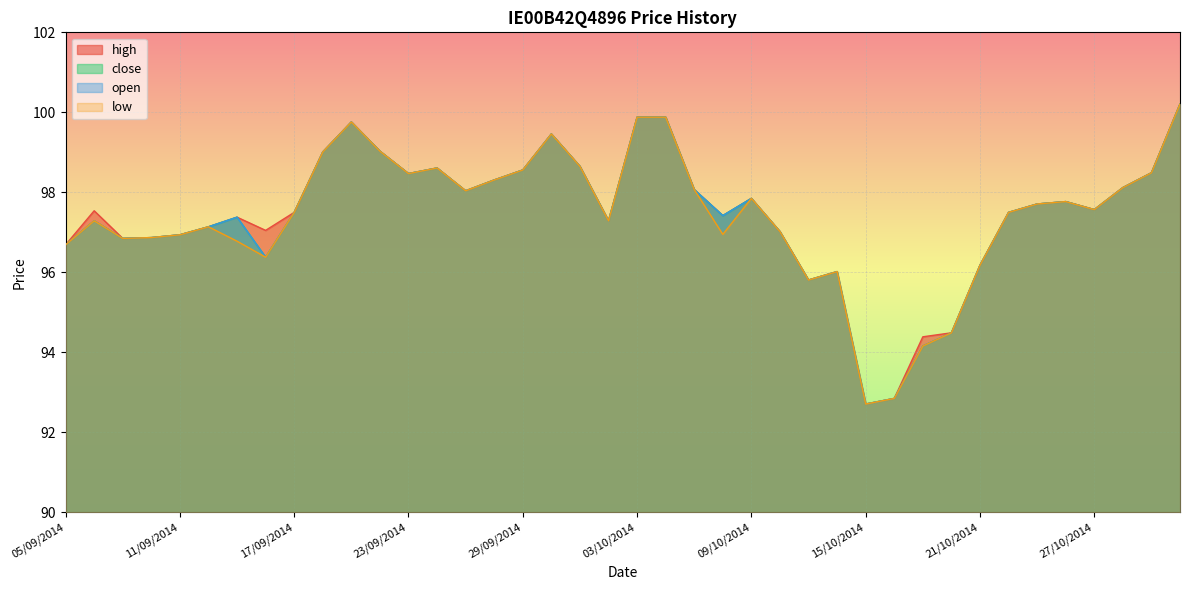

What is the label of the 13th point from the left?

23/09/2014